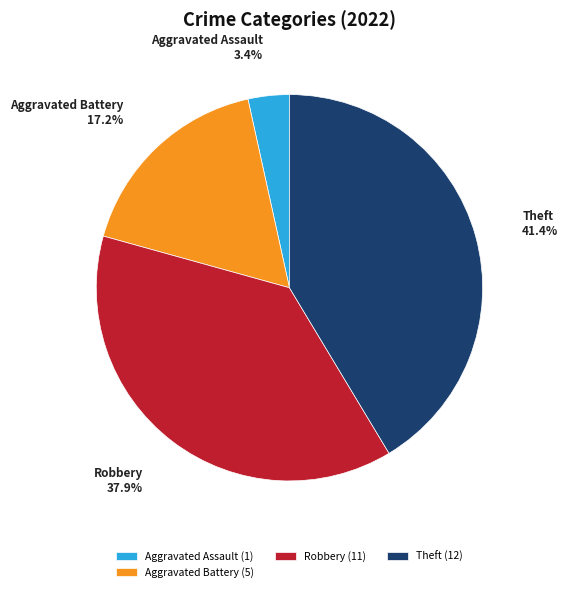

Approximately how many times larger is the value at Robbery compared to Theft?

0.9